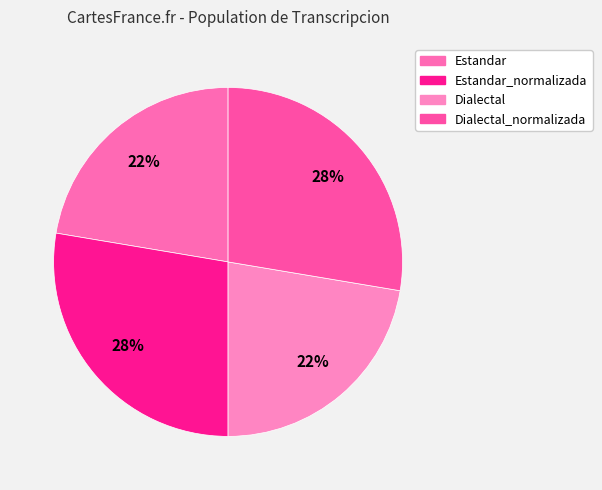

Is it true that Dialectal is 22% of the pie?

True